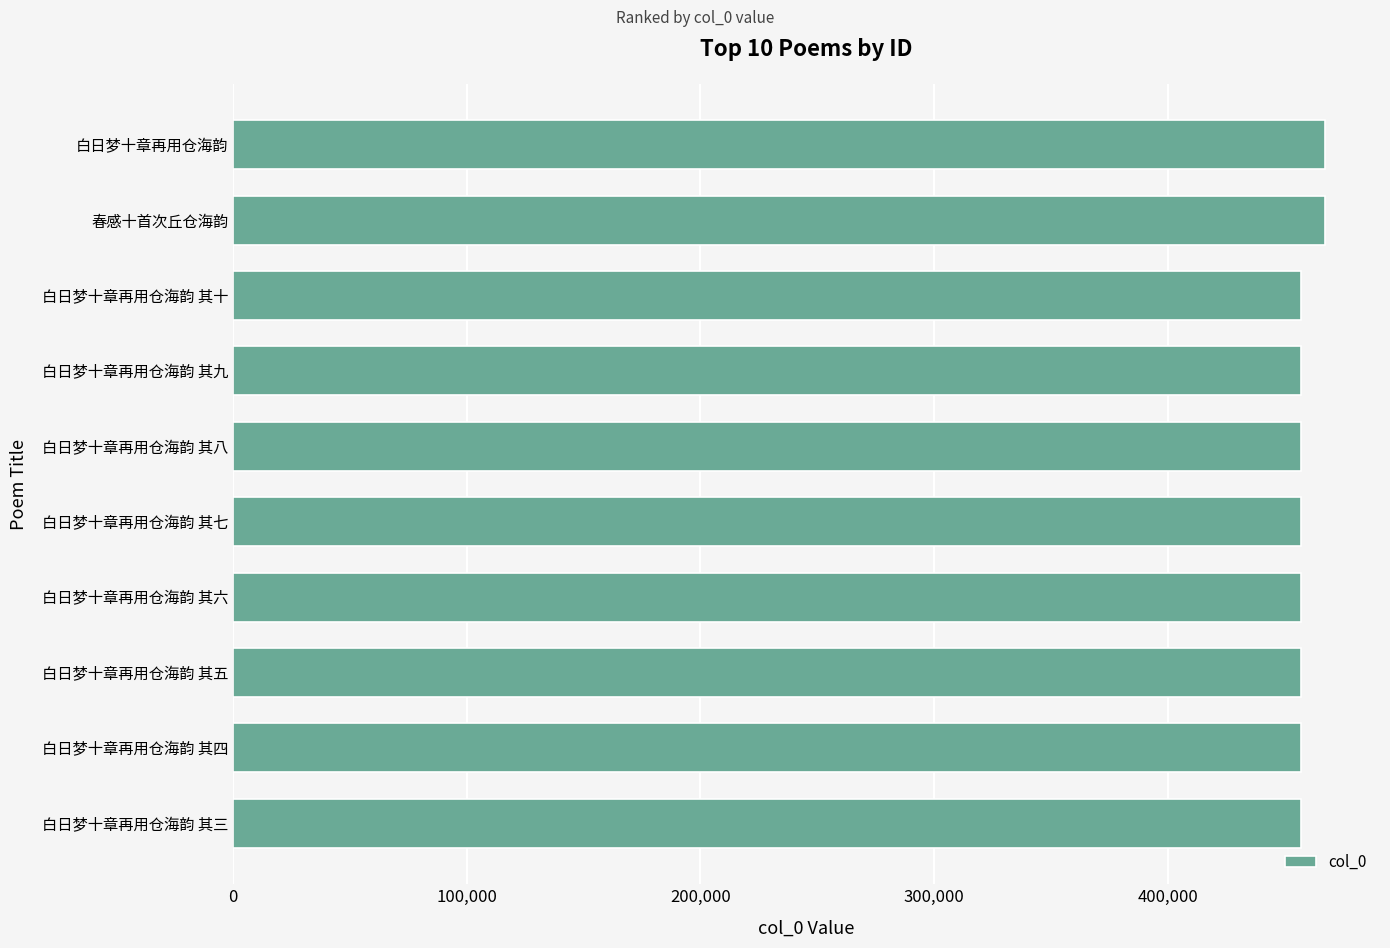

What is the difference between the maximum and minimum values?

10322